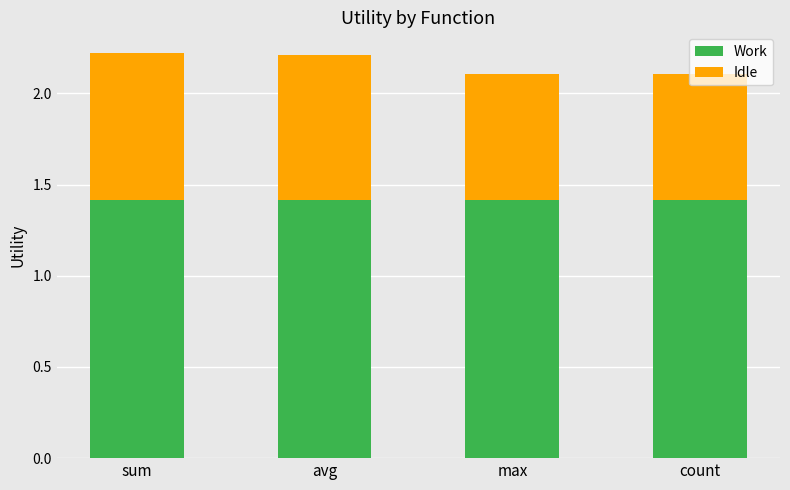

What is the sum of the Work values at count and avg?

2.8